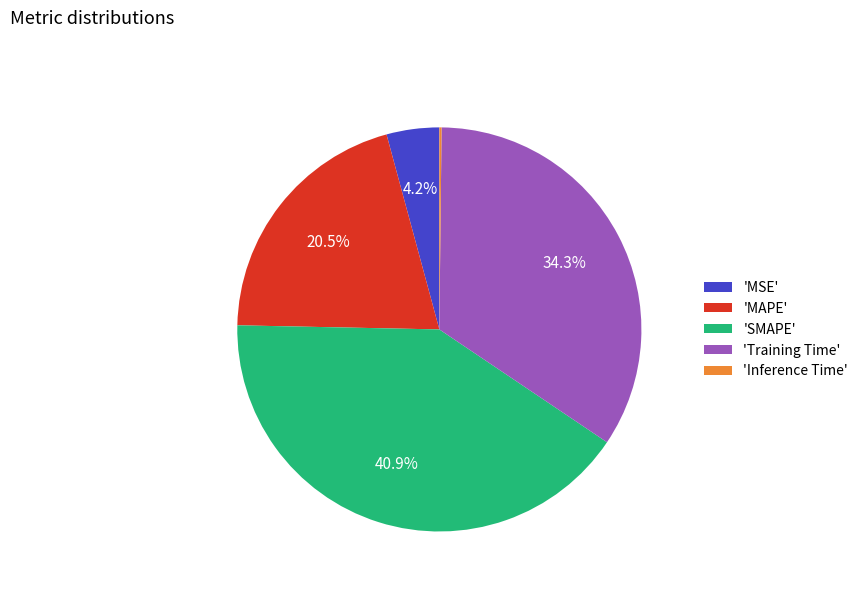

Does any single category account for the majority?

No